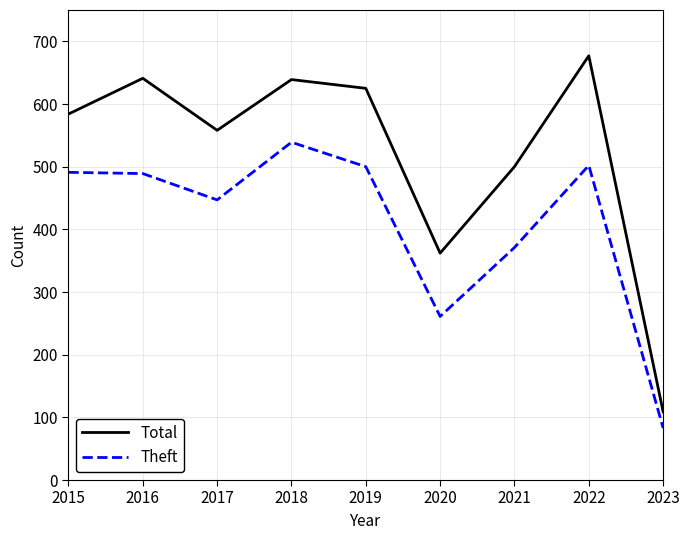

At which category does Total reach its first local peak?

2016